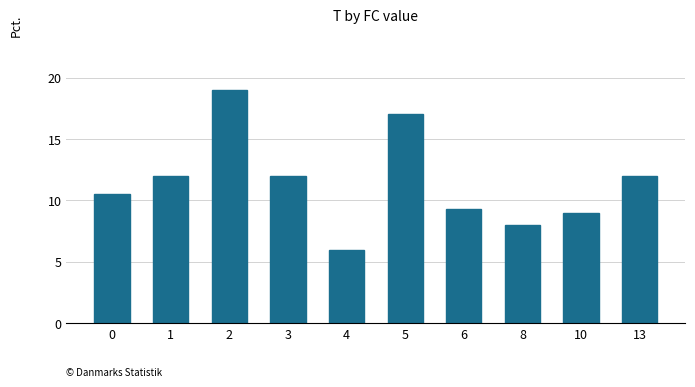

The value at 6 is 9.3. True or false?

True